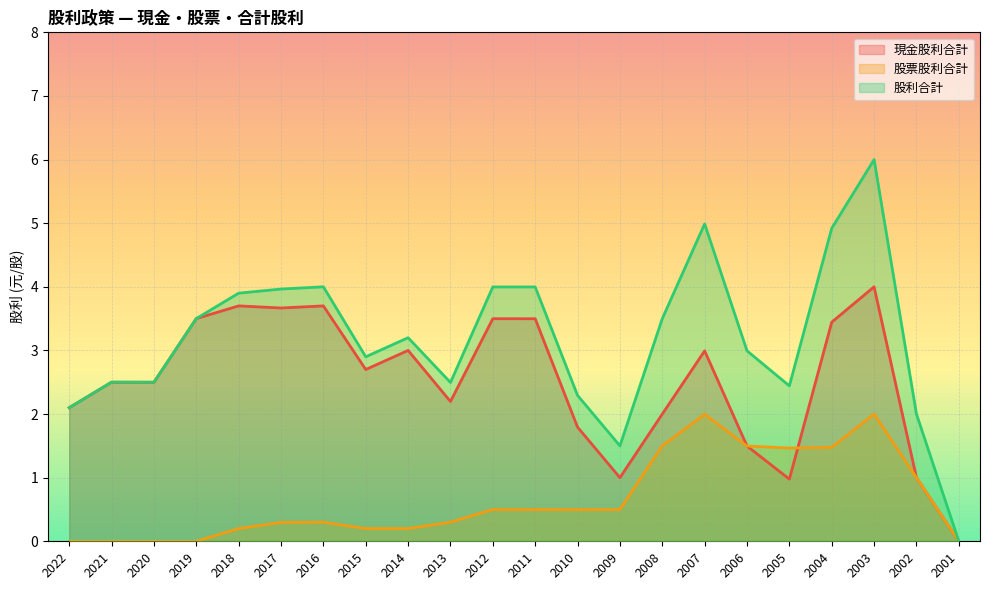

What is the value of the 現金股利合計 point at the 19th from the left?

3.4